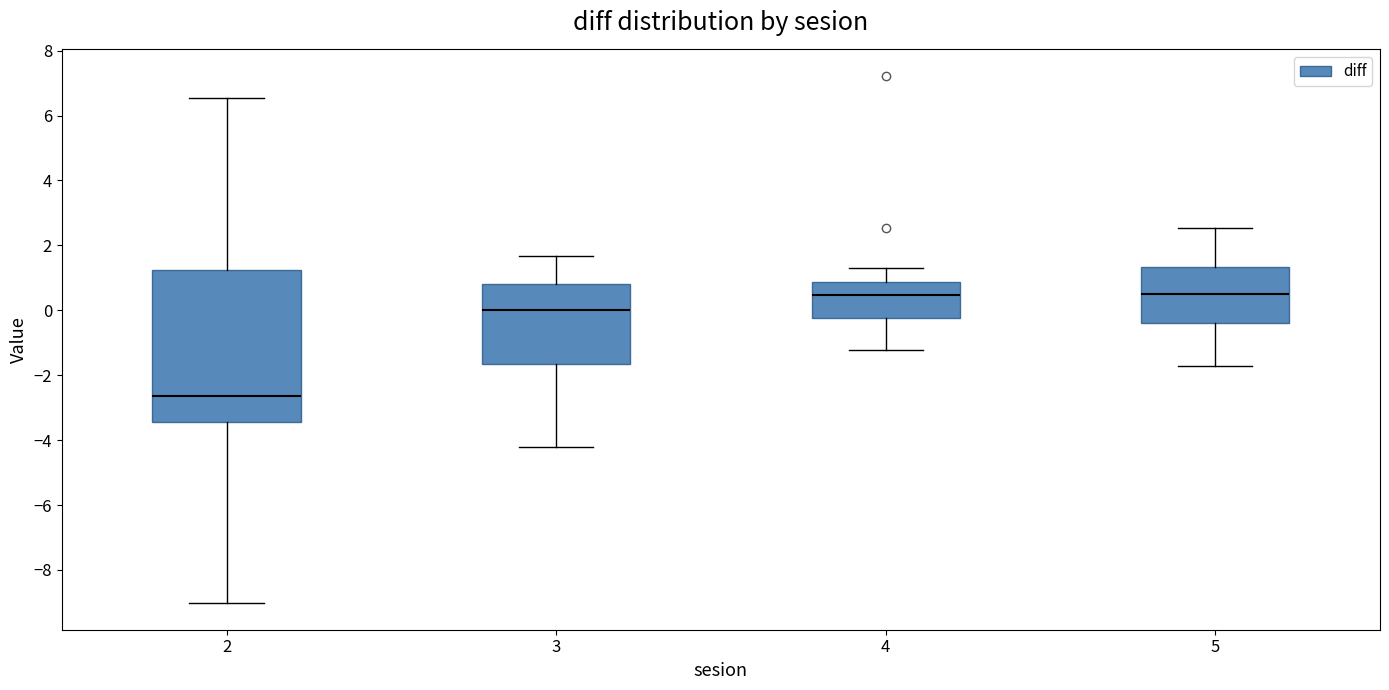

Reading left to right, read every box against the y-axis: the position of its median line, the range the box covers, and the ends of its whiskers. The values are not printed on the chart, so give them approximately, as read against the axis.

2: median -2.6, box -3.4 to 1.2, whiskers -9.0 to 6.6
3: median 0.0, box -1.6 to 0.8, whiskers -4.2 to 1.6
4: median 0.4, box -0.2 to 0.8, whiskers -1.2 to 1.4
5: median 0.6, box -0.4 to 1.4, whiskers -1.8 to 2.6